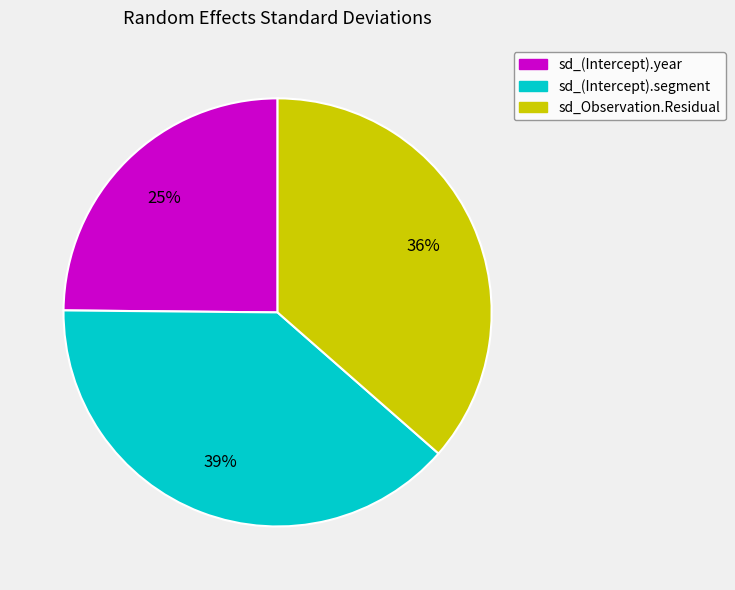

How many slices are in this pie chart?

3